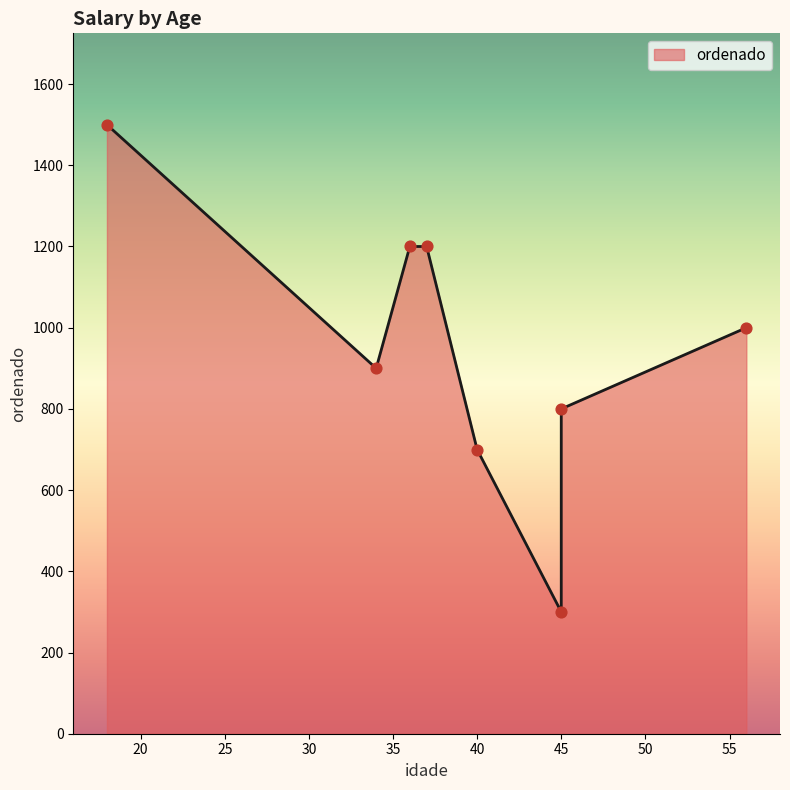

What is the change in value from 34 to 45?

-100